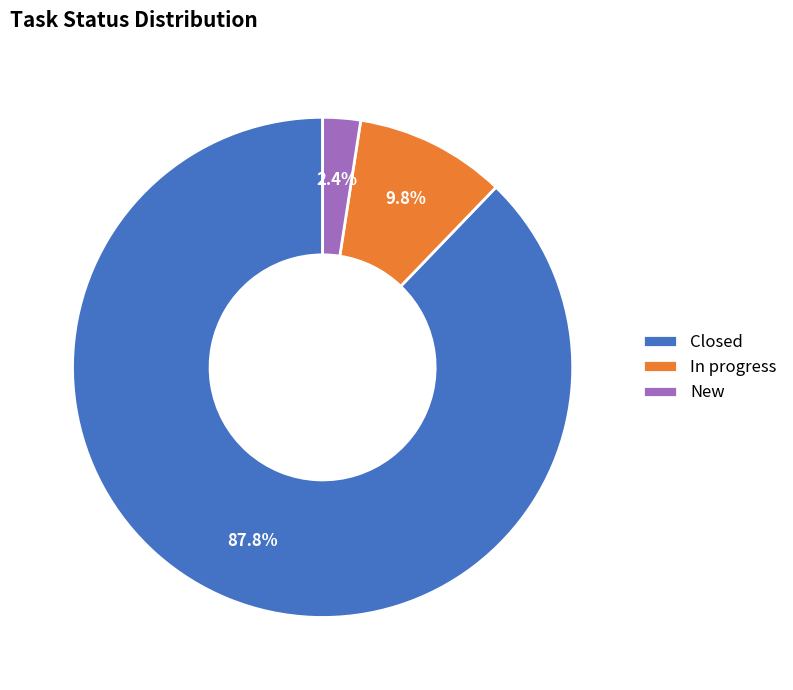

Between New and Closed, which is larger?

Closed